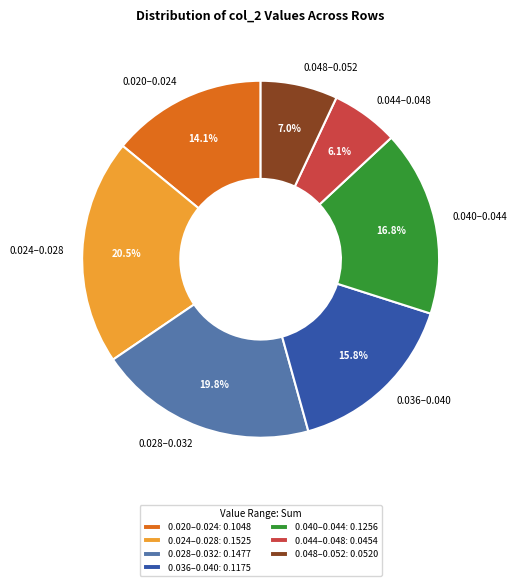

Is there a majority slice in this chart?

No